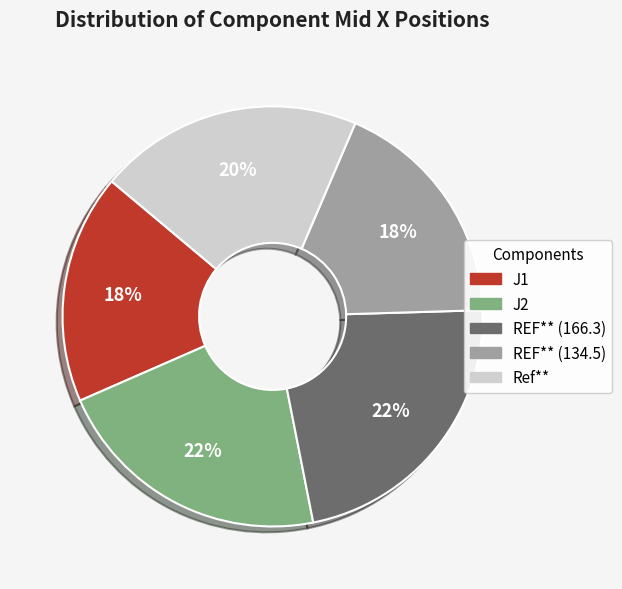

Which has a higher value, REF** (166.3) or REF** (134.5)?

REF** (166.3)